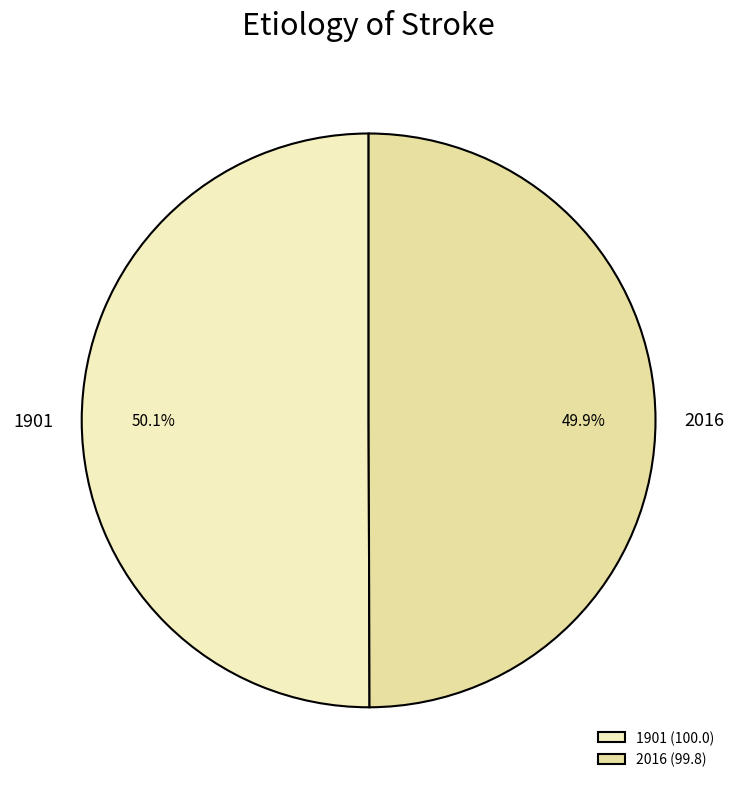

What is the change in value from 1901 to 2016?

-0.2